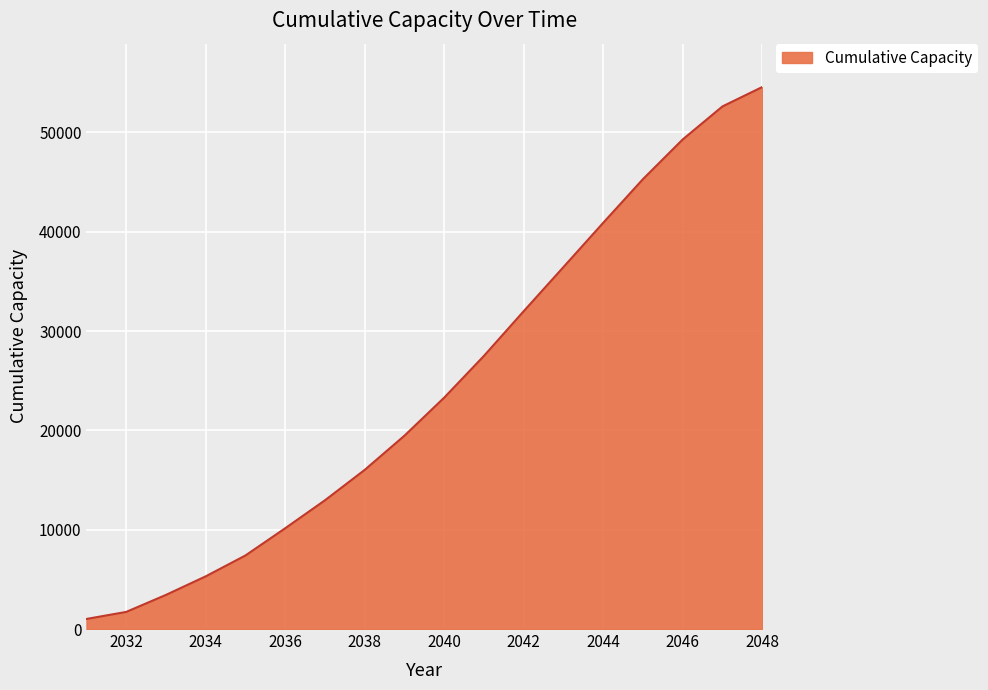

True or false: the data has more than 2 interior local peaks.

False